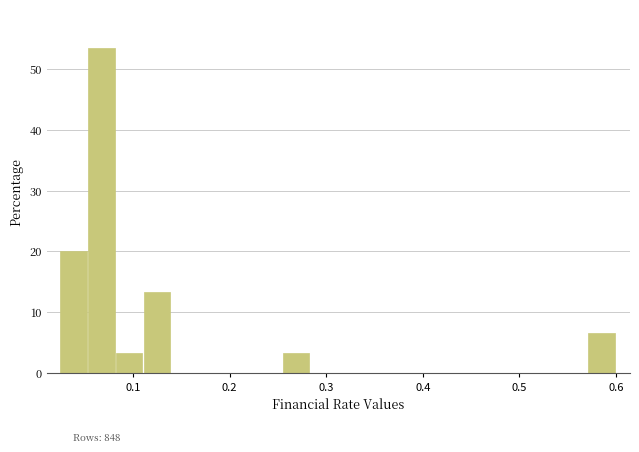

Around what value on the x-axis is the tallest bar? Give the approximate position of its centre, as read against the axis.

0.07